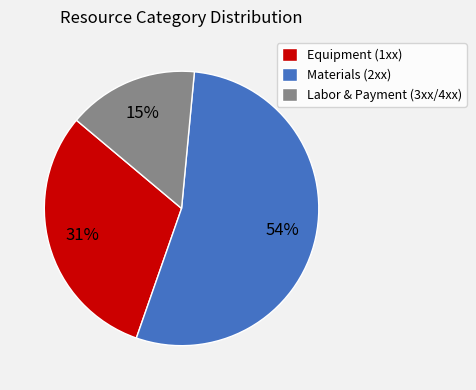

Which category accounts for the majority?

Materials (2xx)